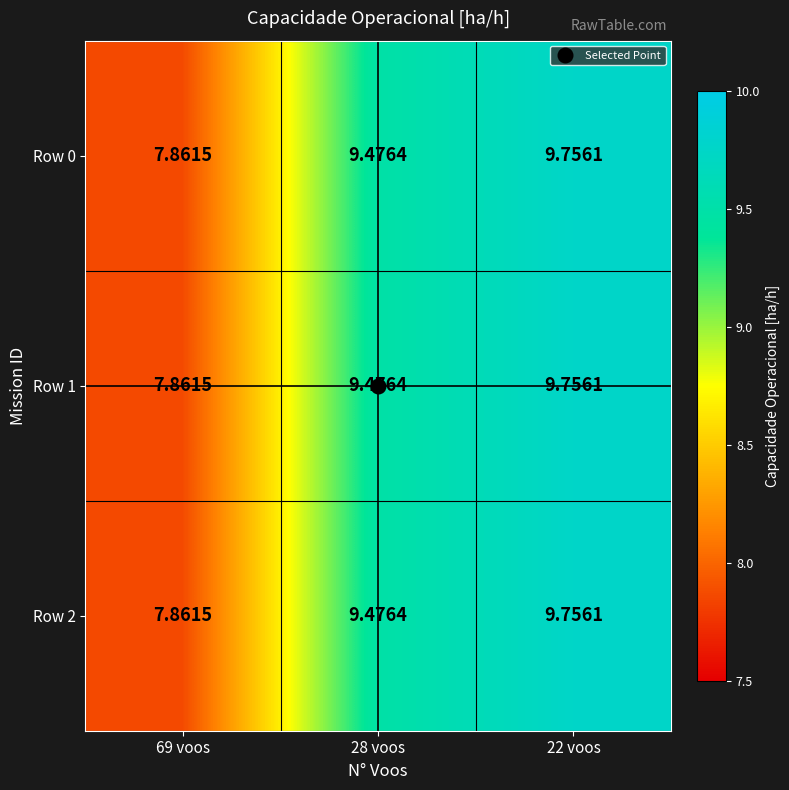

Which series has the largest total across all categories?

Row 0